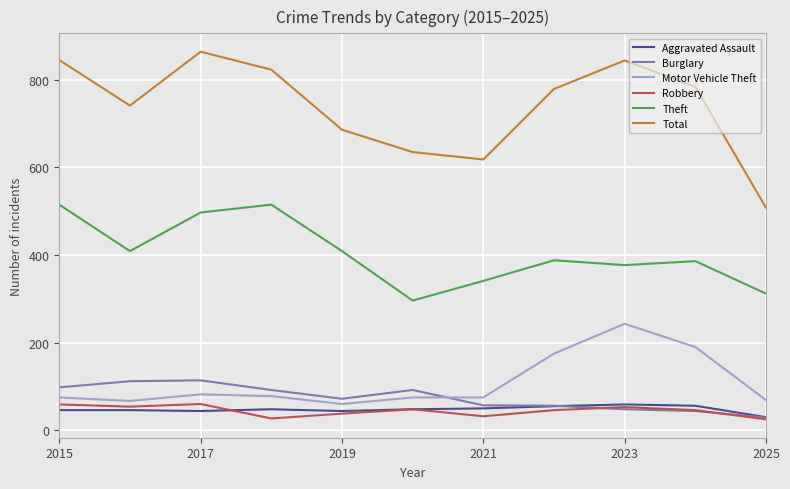

True or false: Burglary and Theft cross at least once.

False